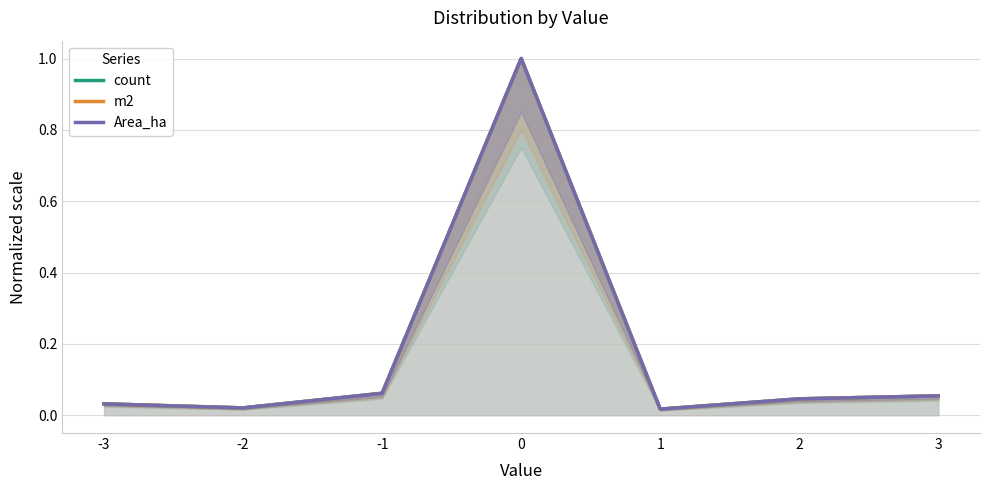

Read the m2 value at -1.

0.1